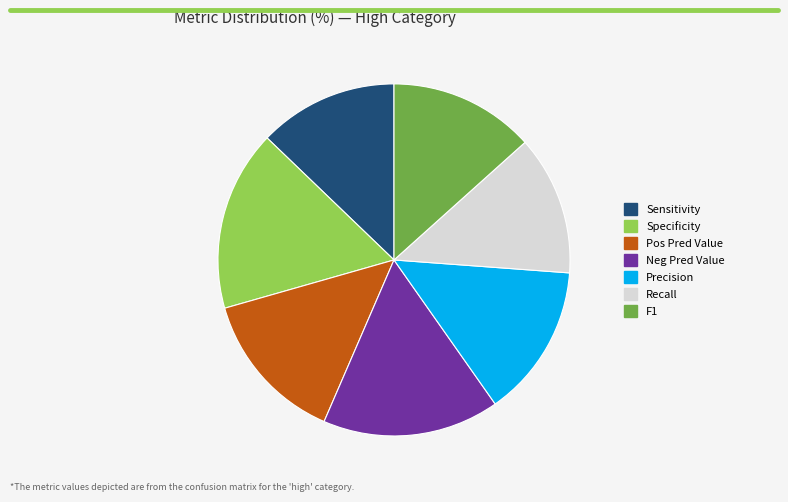

True or false: Precision accounts for 28% of the total.

False